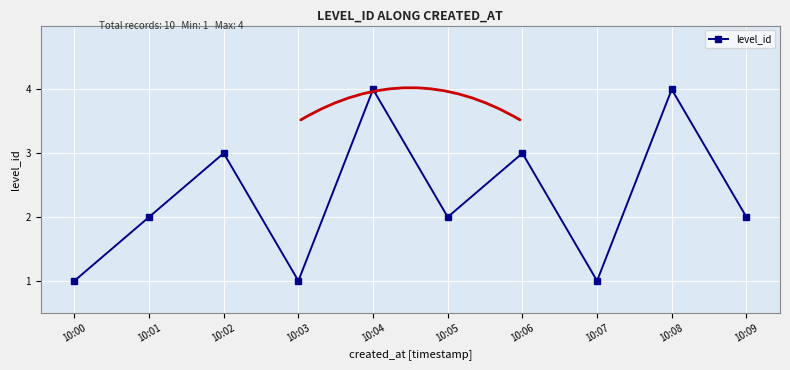

What is the ratio of the value at 10:09 to the value at 10:04?

0.5